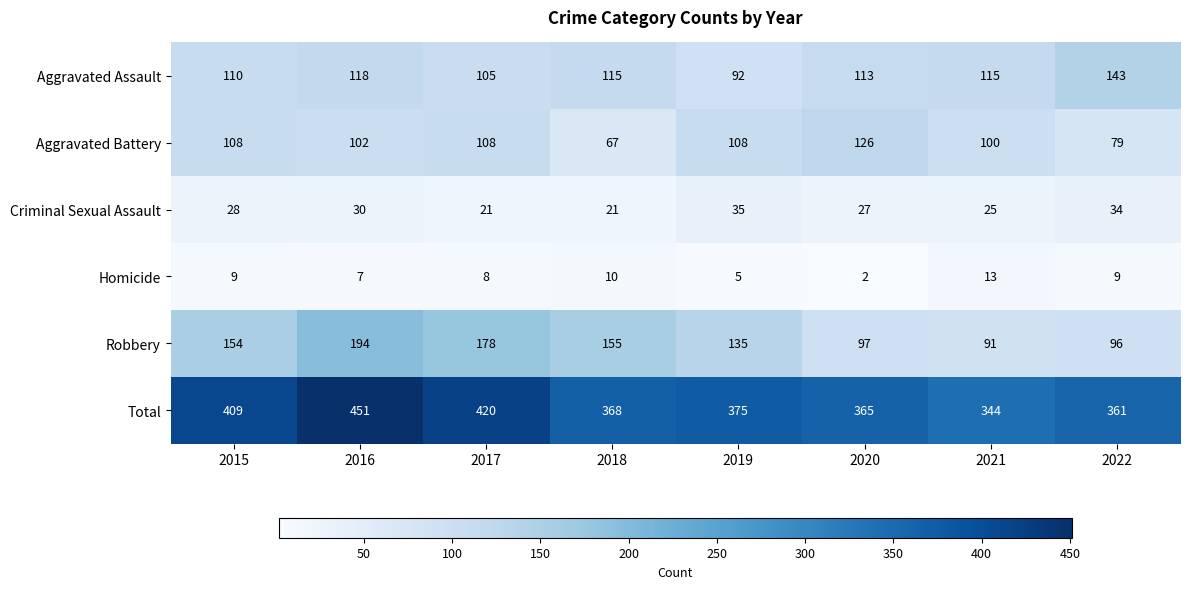

At which label is Total closest to 397?

2015